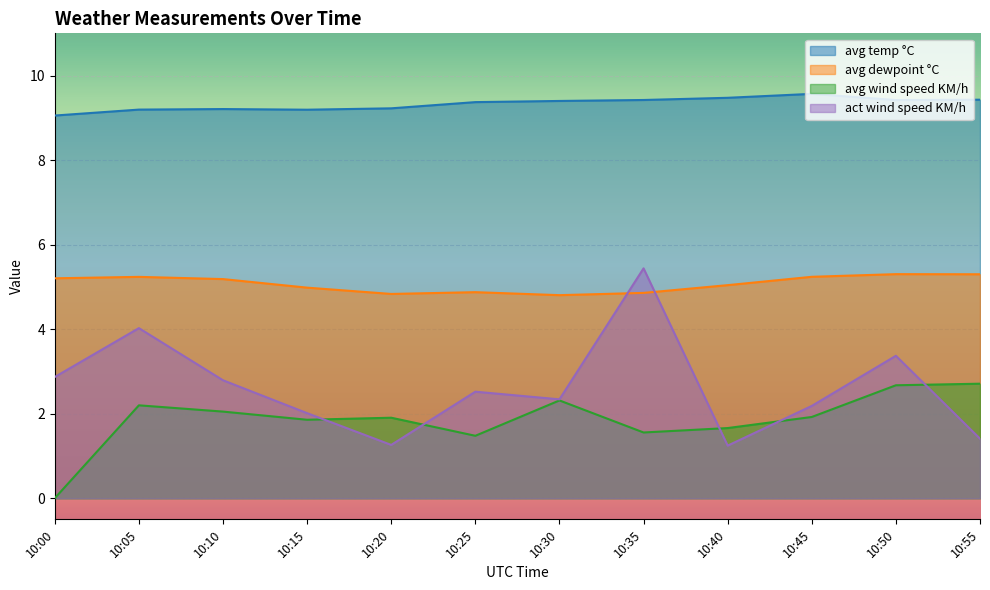

Where do act wind speed KM/h and avg dewpoint °C first cross each other?

10:30 and 10:35